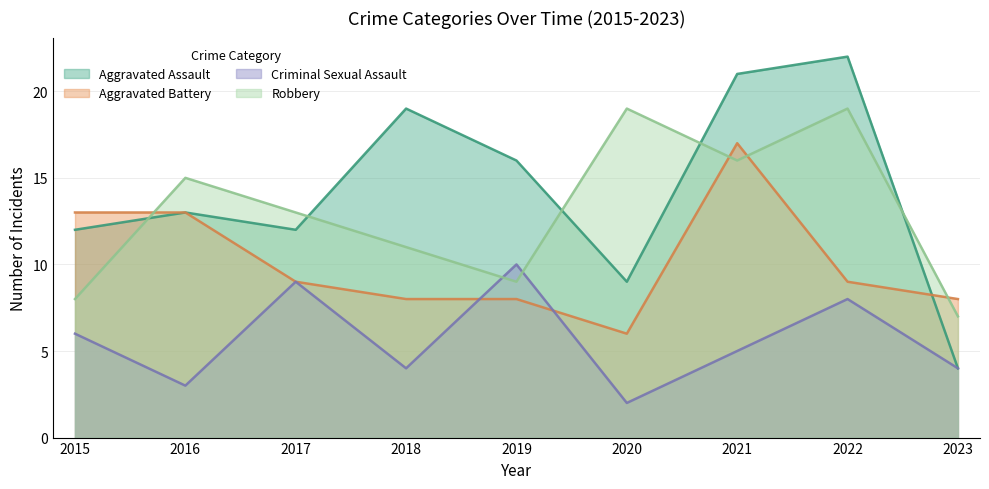

The Robbery series shows 19 at 2020. True or false?

True